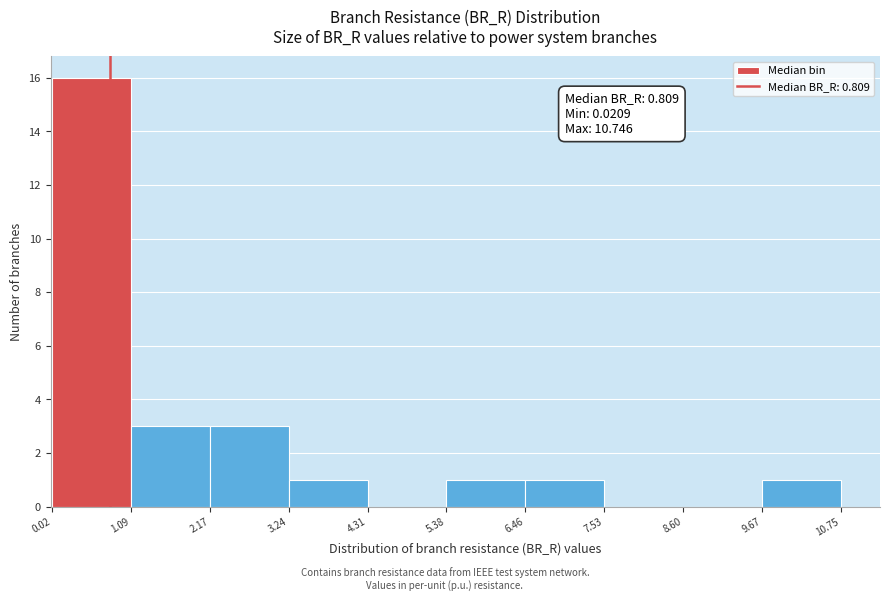

Over which range of the x-axis is the bar tallest?

0.02 to 1.09